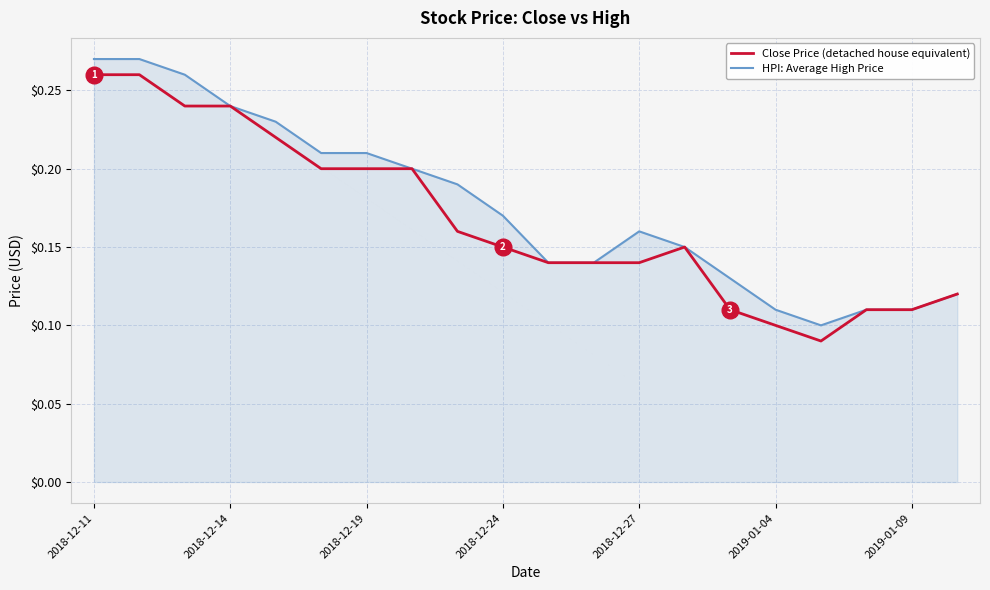

What are all the series names shown in the legend?

Close Price (detached house equivalent), HPI: Average High Price